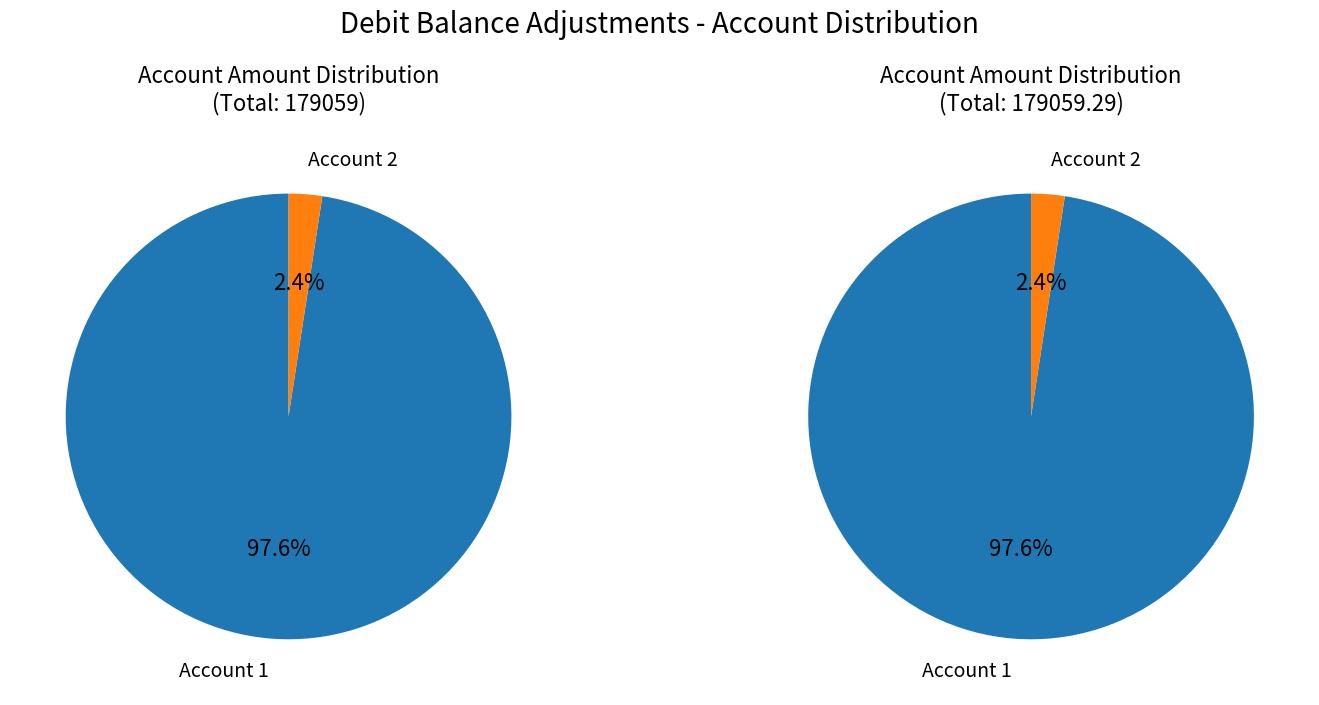

What percentage do 2f0c3e61-5d70-4f1c-a119-eb227c58ad03 and 9e50f24e-ea48-4d5b-8136-413421cf2f16 together represent?

100.0%